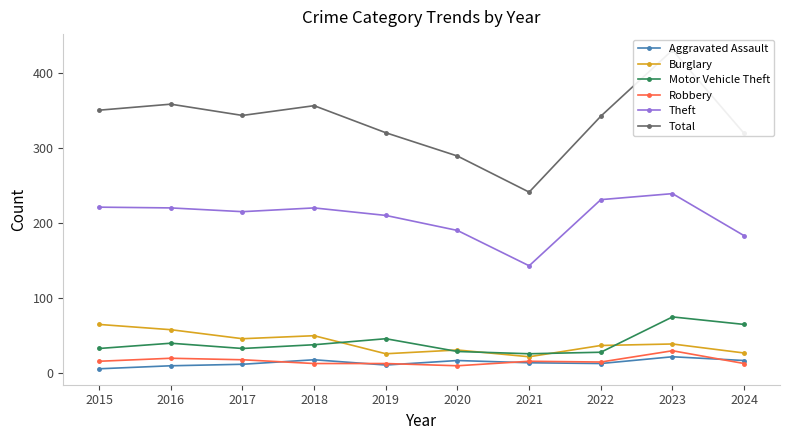

True or false: Aggravated Assault has a value of 12 at 2017.

True